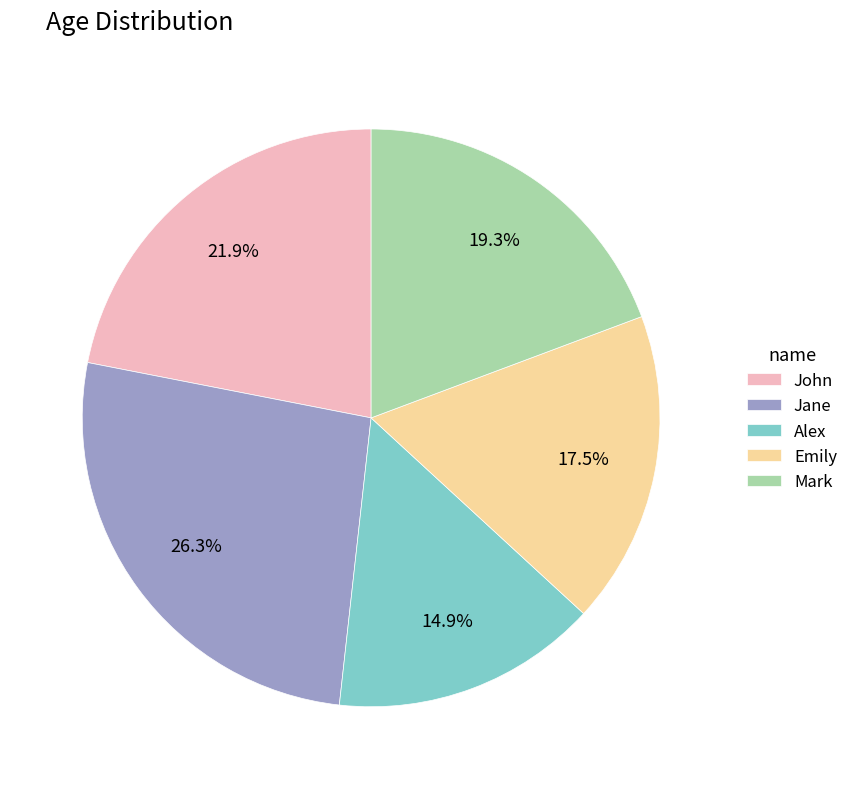

To the nearest percent, what portion does John represent?

22%